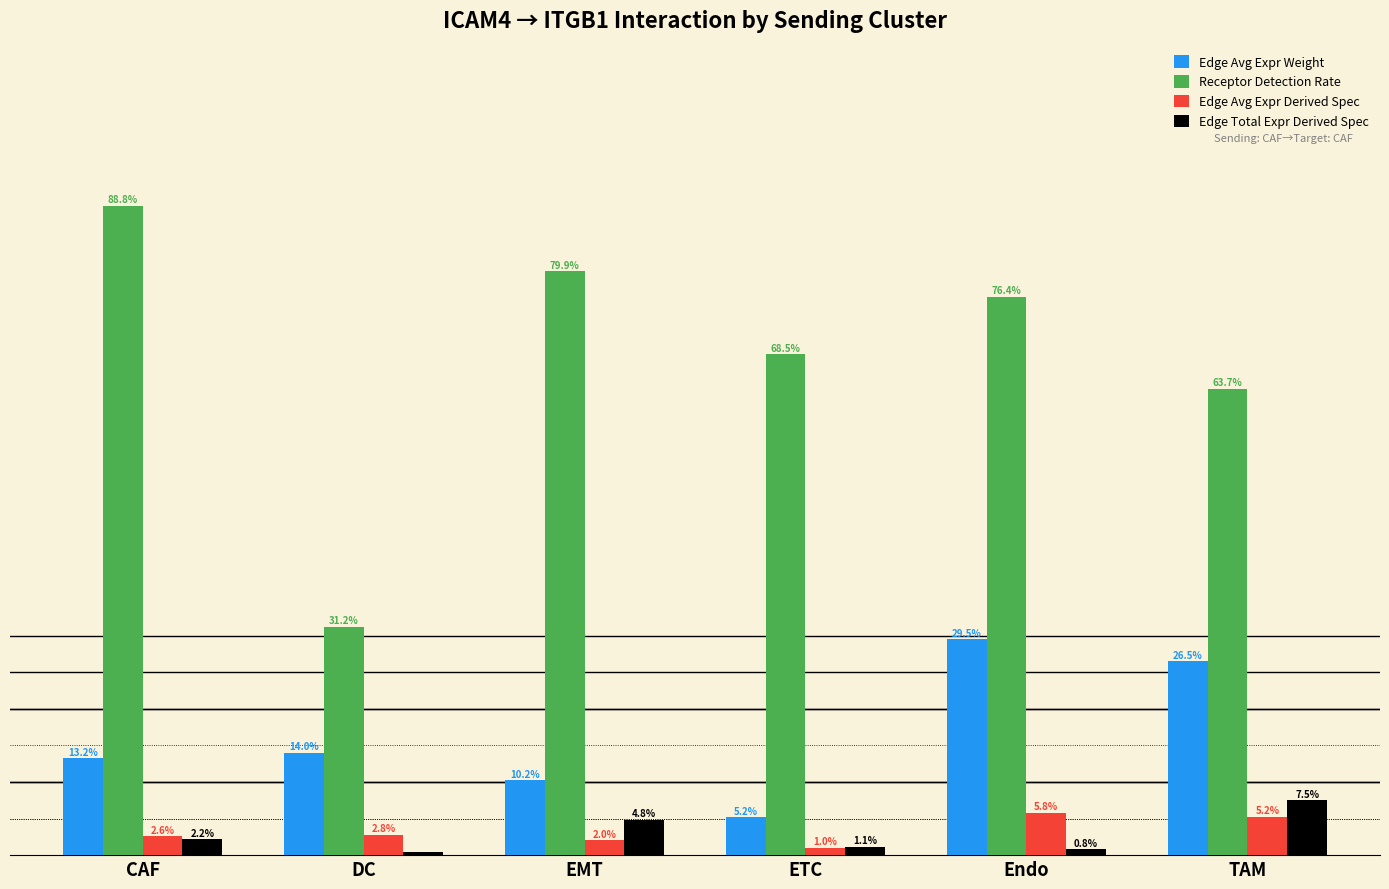

Are the bars grouped side by side (vs. stacked)?

Yes